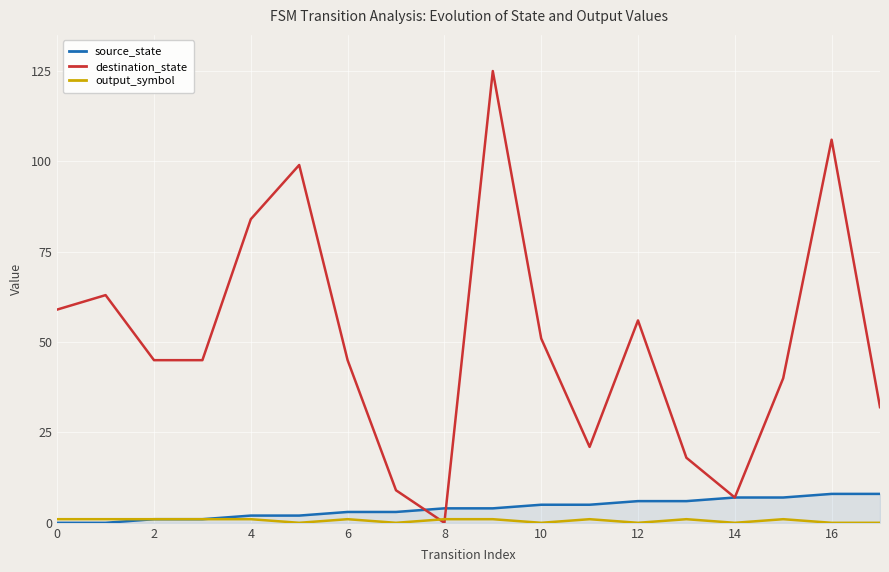

Which series has the widest spread of values?

destination_state